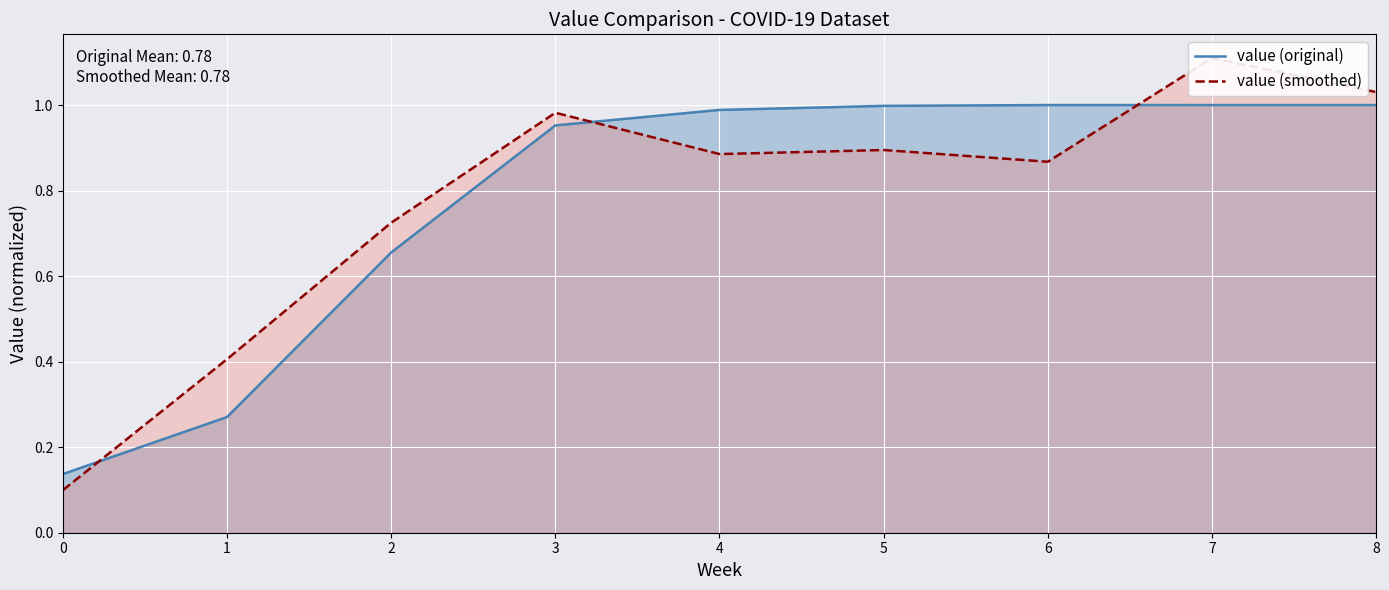

List the labels in order of value (original) value, largest first.

6, 7, 8, 5, 4, 3, 2, 1, 0